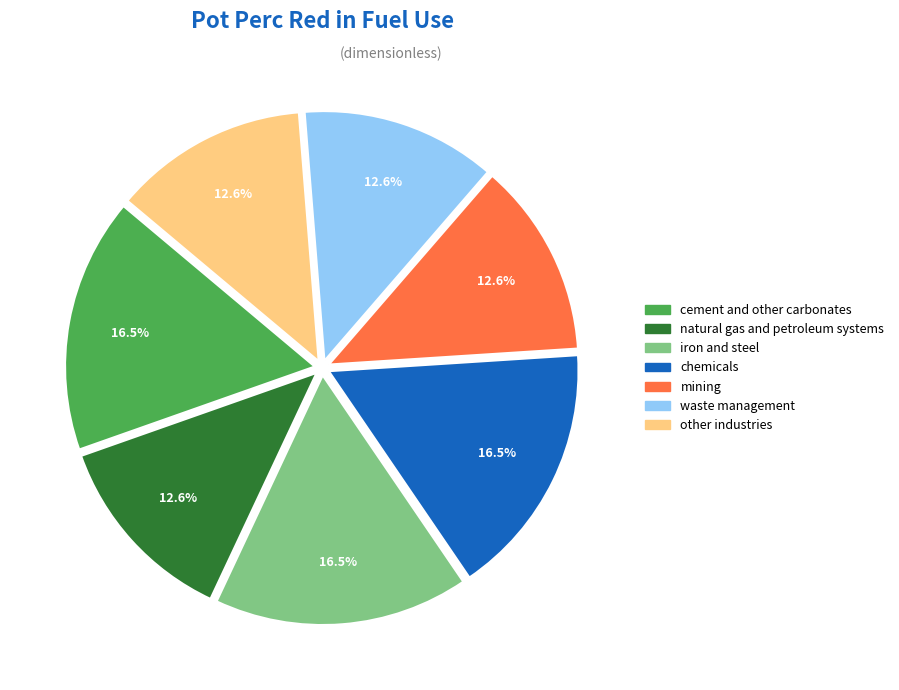

To the nearest percent, what is the difference between the largest and smallest slice percentages?

4%